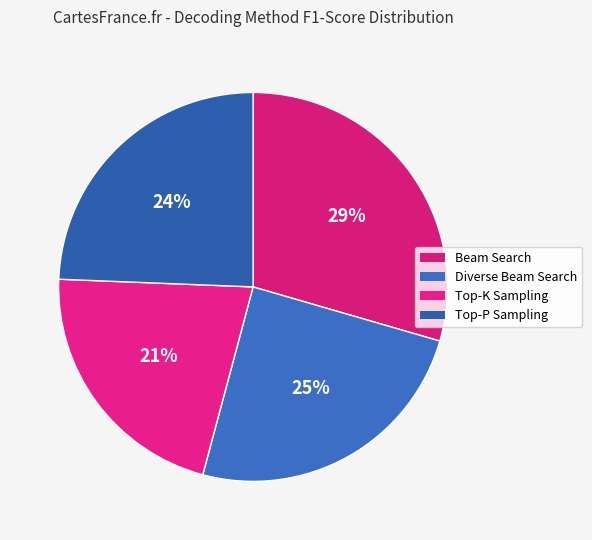

Is there a majority slice in this chart?

No